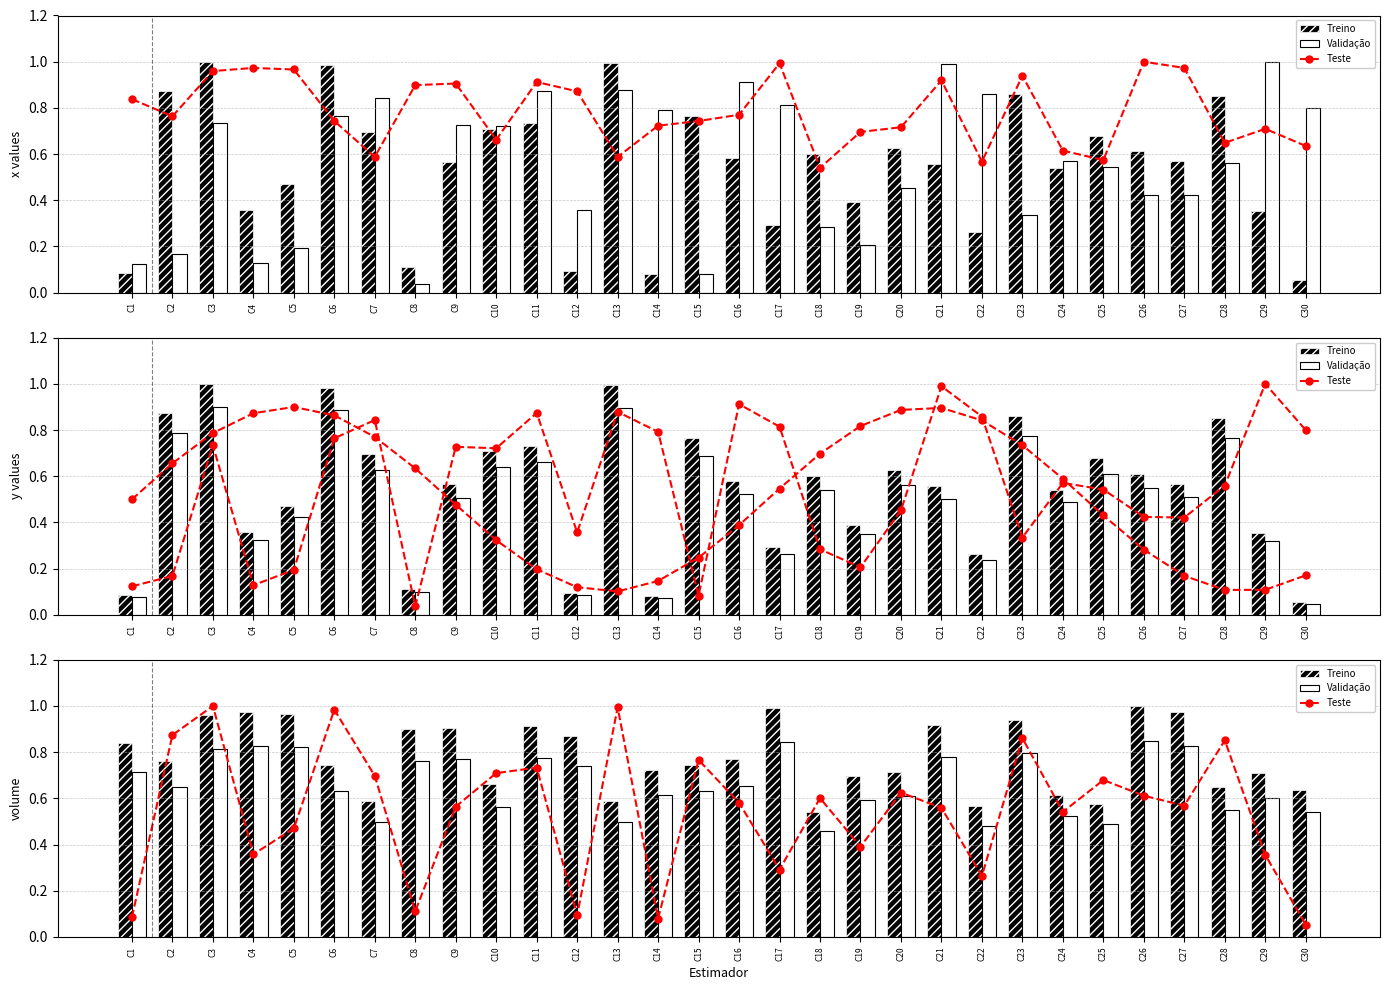

What is the total value across all series at C3?

3.7